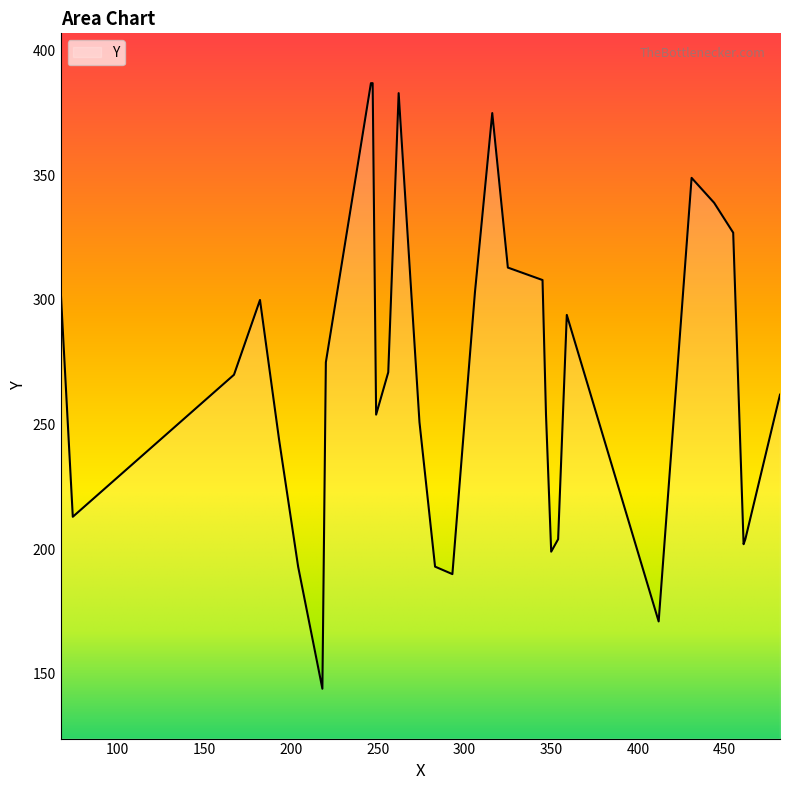

What is the maximum value shown in the chart?

387